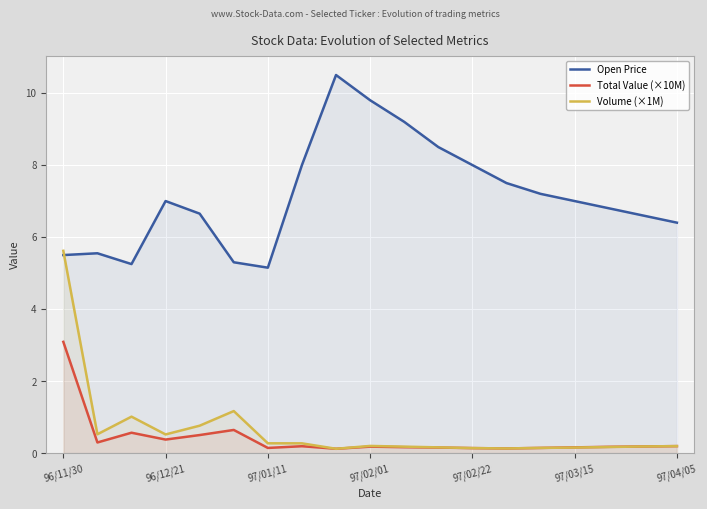

Which series has the widest spread of values?

Volume (×1M)